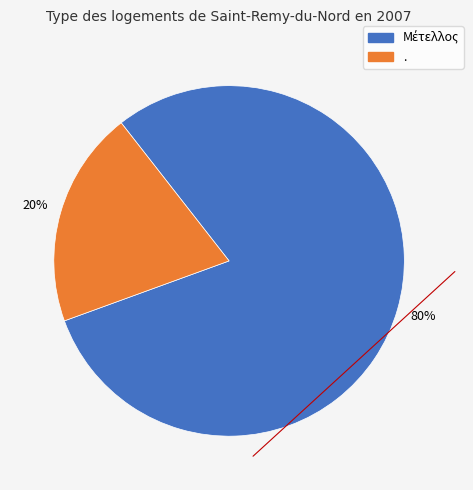

To the nearest percent, what is the average slice percentage?

50%